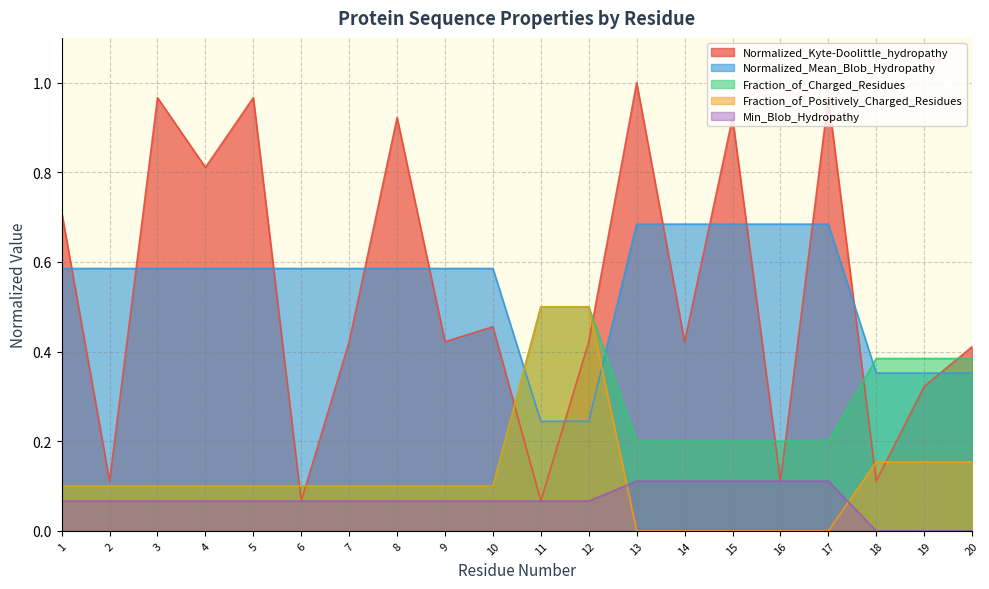

How many categories are shown in the chart?

20